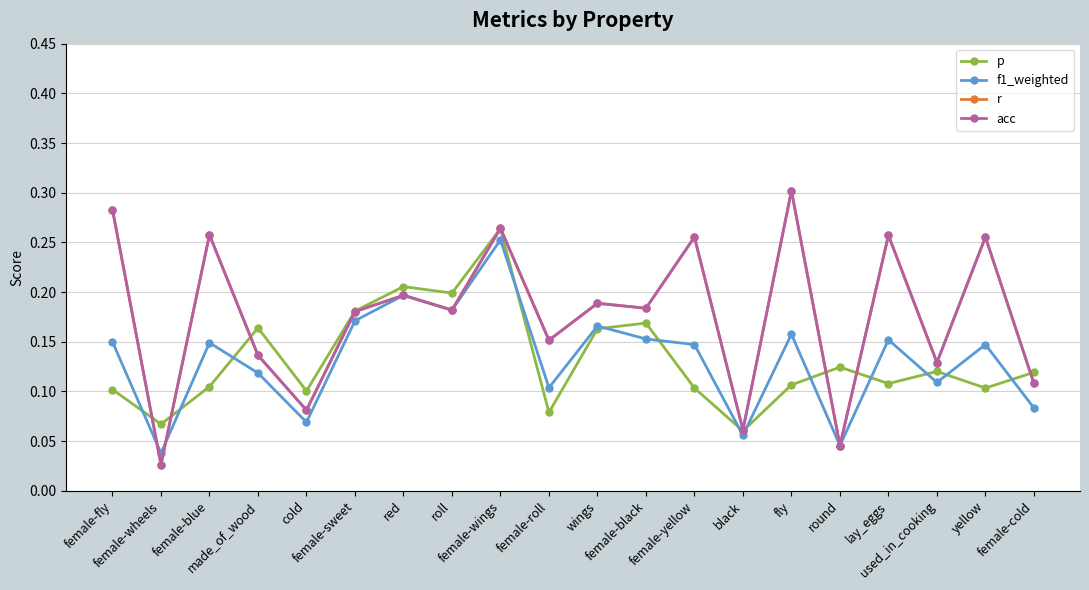

What is the label of the 8th point from the right?

female-yellow